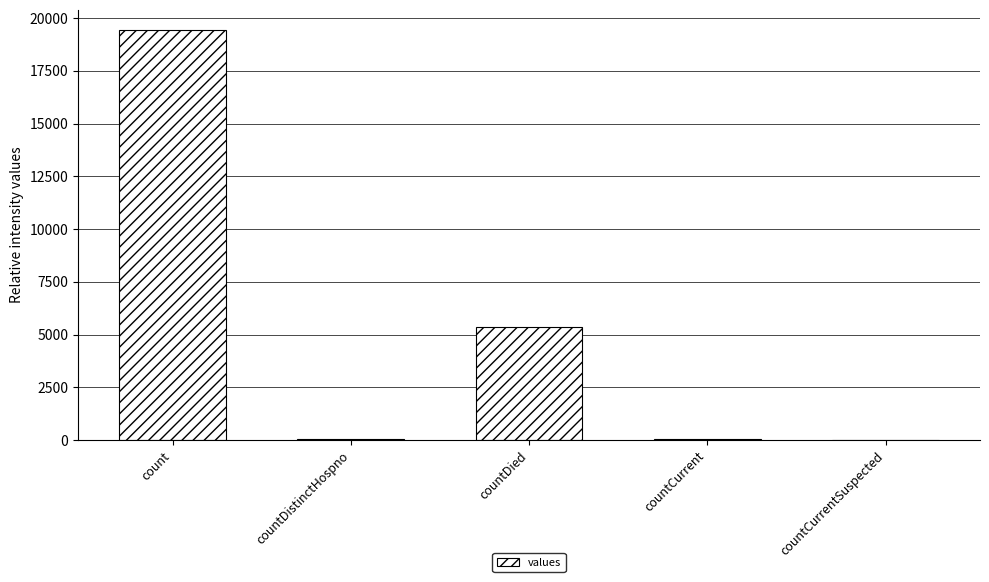

Which has a higher value, countDistinctHospno or count?

count